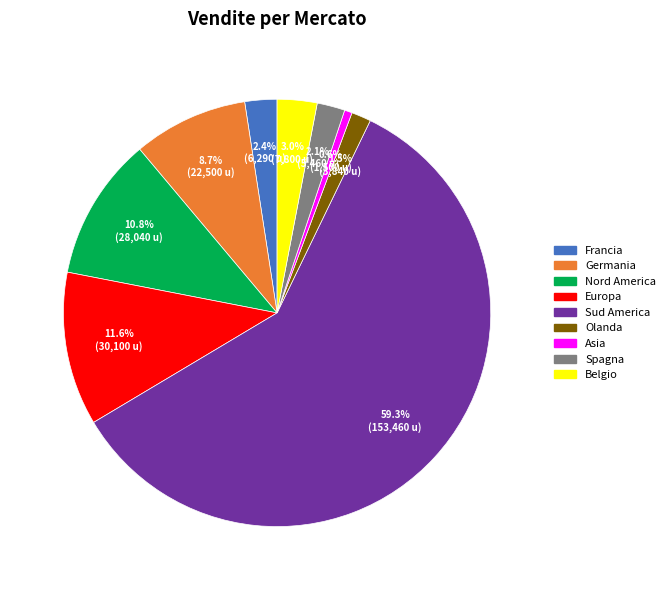

Which slice is the smallest?

Asia